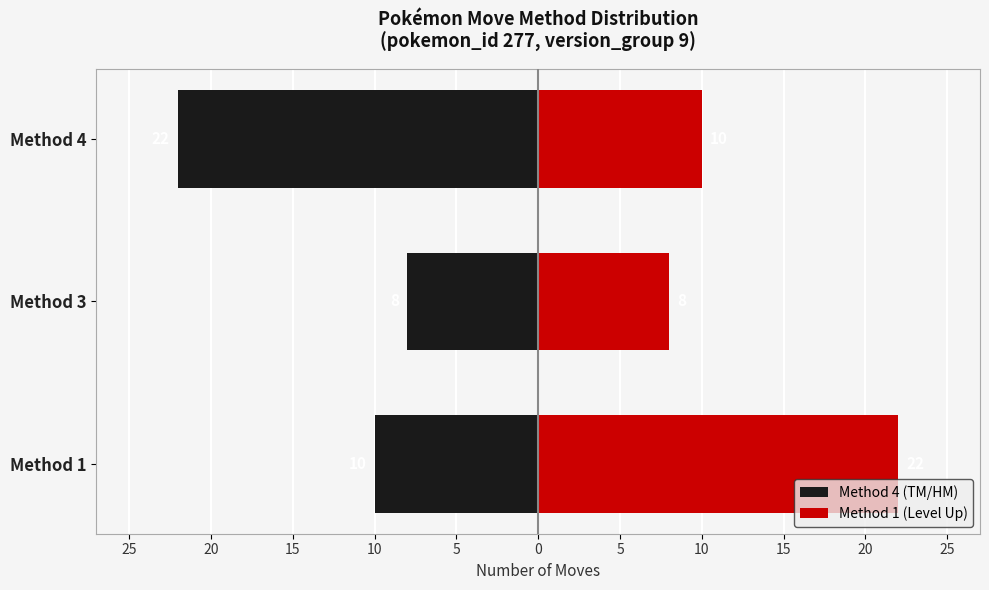

True or false: Method 4 (TM/HM) has a value of -5 at Method 4.

False